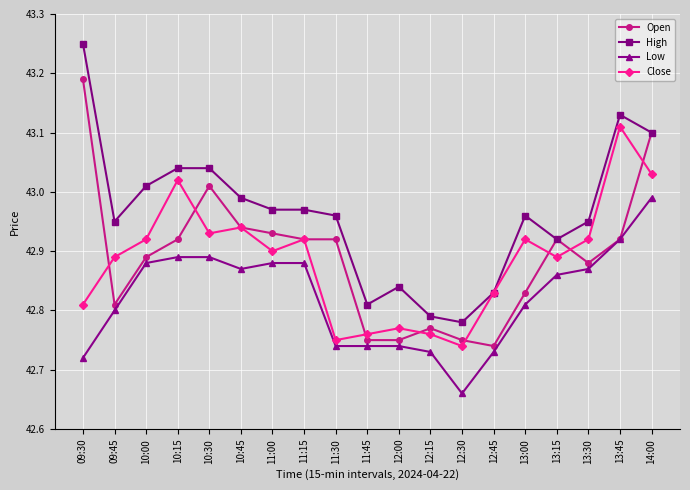

At how many categories does at least one series exceed 43?

6